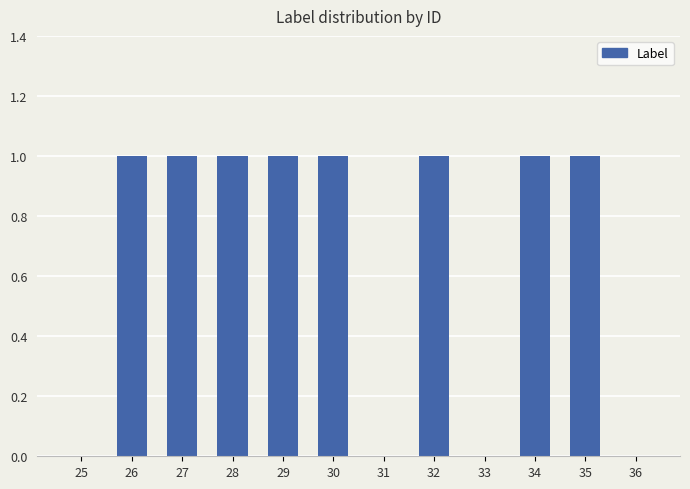

The value at 31 is 0. True or false?

True